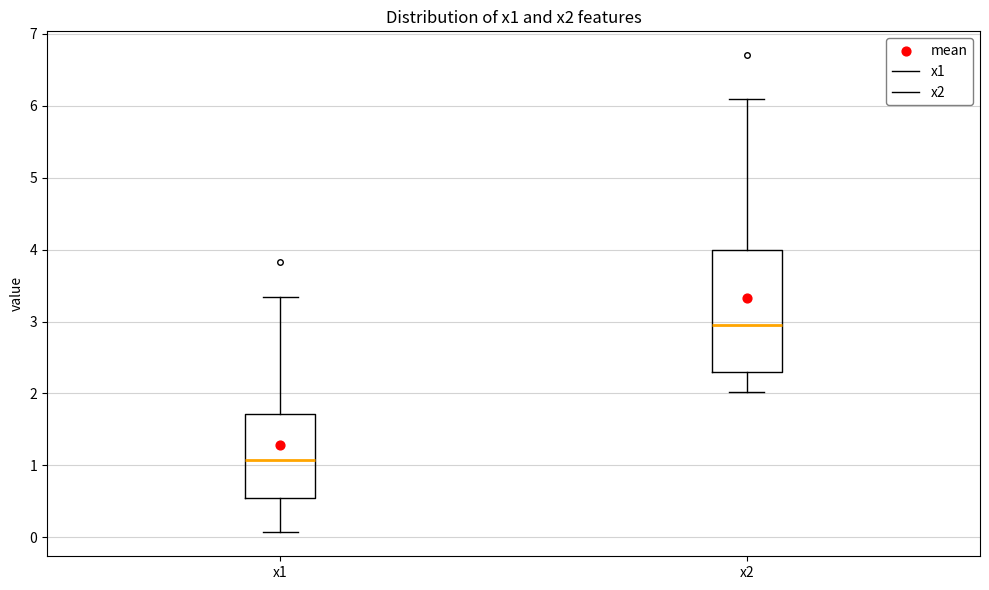

Reading left to right, transcribe this box plot: for each box, give where its median line is, the range the box spans, and where its two whiskers end, as read against the y-axis. The values are not printed on the chart, so give them approximately, as read against the axis.

x1: median 1.1, box 0.6 to 1.7, whiskers 0.1 to 3.3
x2: median 3.0, box 2.3 to 4.0, whiskers 2.0 to 6.1